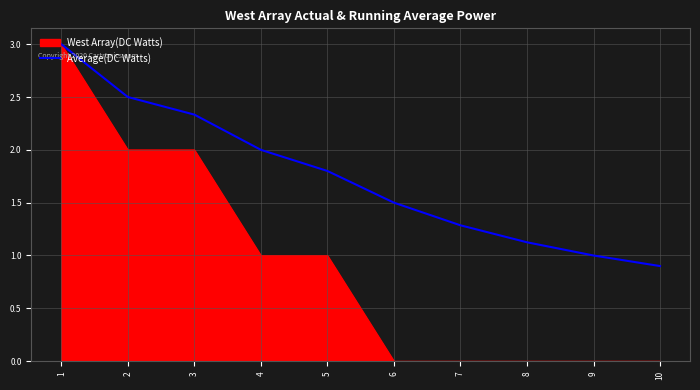

Rank the series by their average value, from lowest to highest.

West Array(DC Watts), Average(DC Watts)